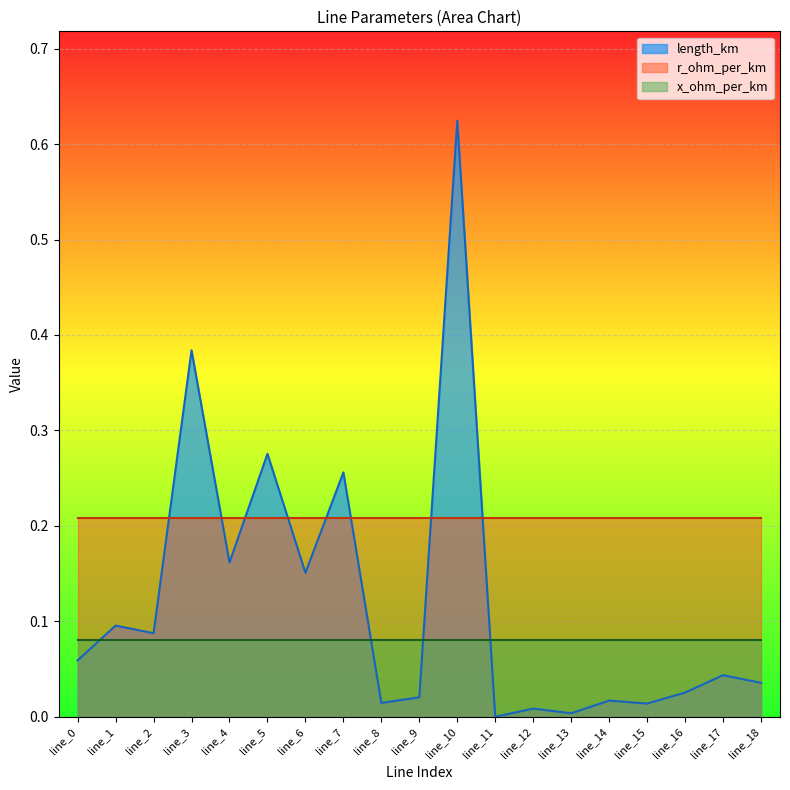

Does the chart display data point markers on the line(s)?

No